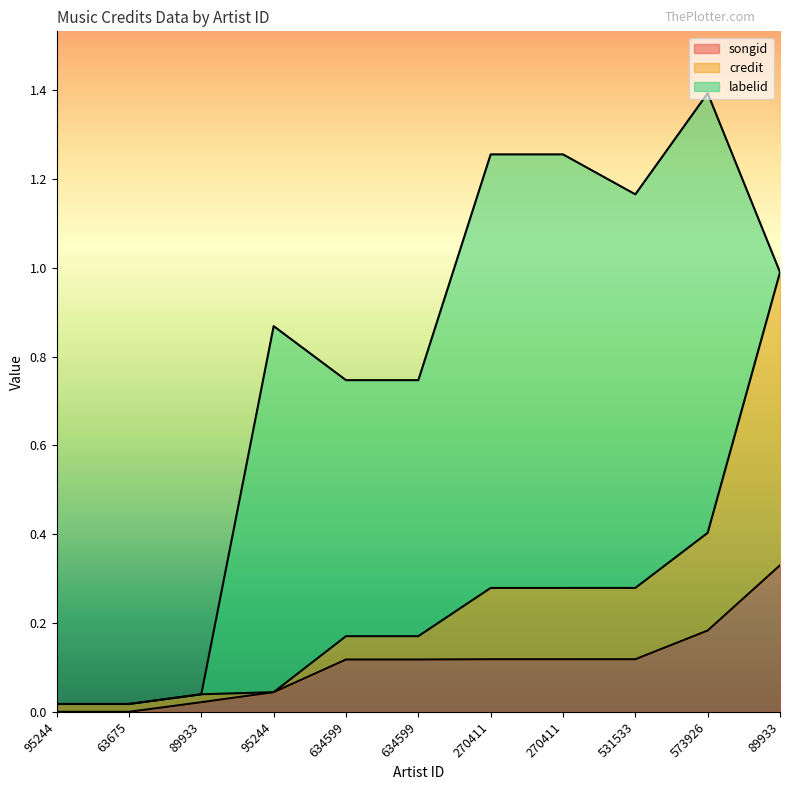

List the labels in order of songid value, smallest first.

95244, 63675, 89933, 95244, 634599, 634599, 270411, 270411, 531533, 573926, 89933